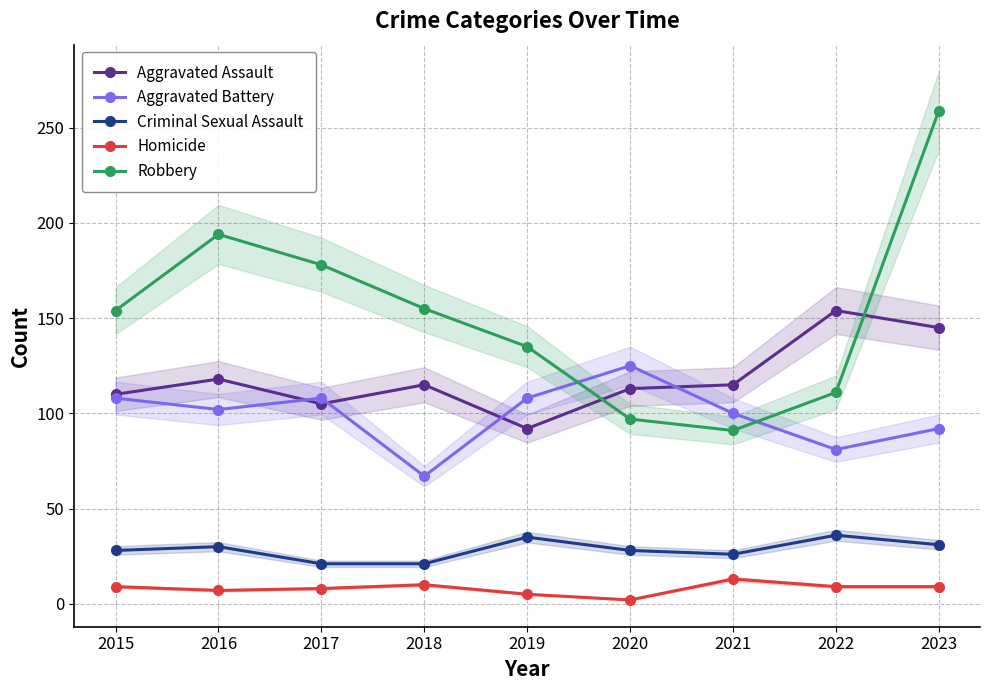

What is the approximate value of Homicide at 2017?

8